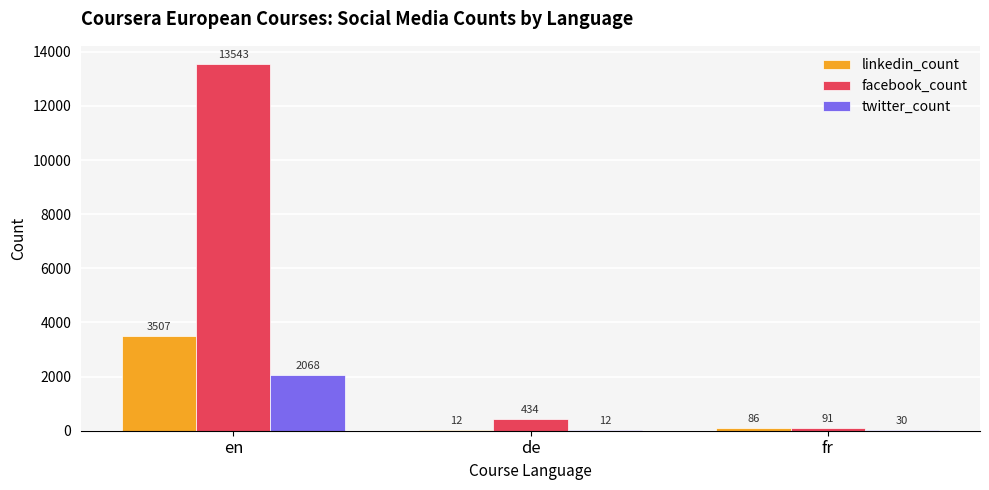

Reading left to right, extract all data points from this chart.

linkedin_count: 3507	12	86
facebook_count: 13543	434	91
twitter_count: 2068	12	30